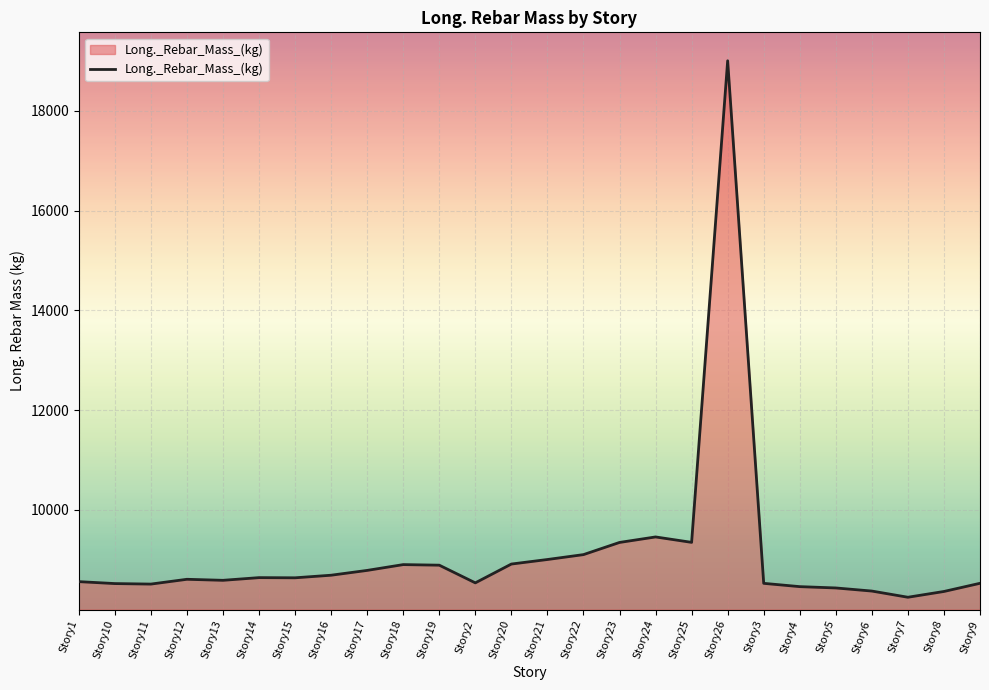

What is the difference between the maximum and minimum values?

10755.8